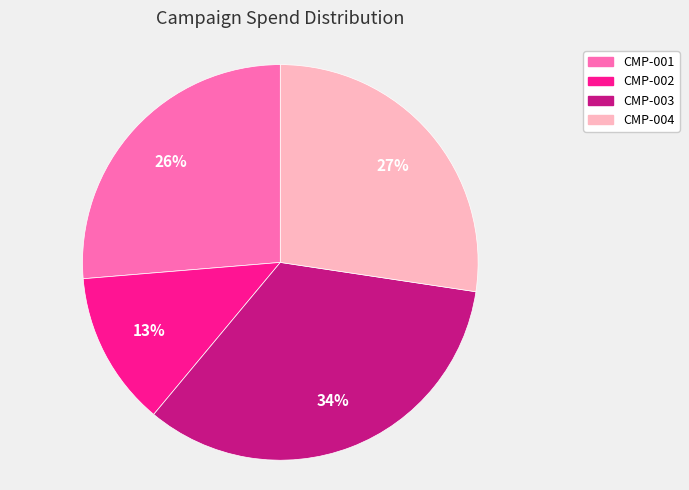

Which has a higher value, CMP-002 or CMP-004?

CMP-004